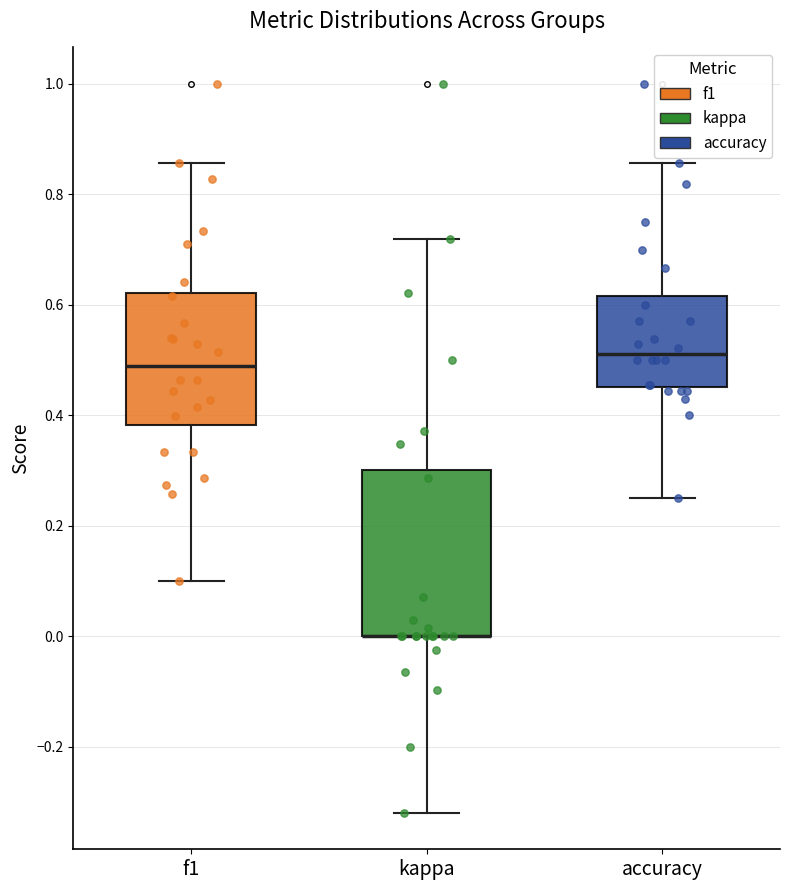

Reading left to right, read every box against the y-axis: the position of its median line, the range the box covers, and the ends of its whiskers. The values are not printed on the chart, so give them approximately, as read against the axis.

f1: median 0.48, box 0.38 to 0.62, whiskers 0.10 to 0.86
kappa: median 0.00 (drawn on the box's lower edge), box 0.00 to 0.30, whiskers -0.32 to 0.72
accuracy: median 0.52, box 0.46 to 0.62, whiskers 0.26 to 0.86